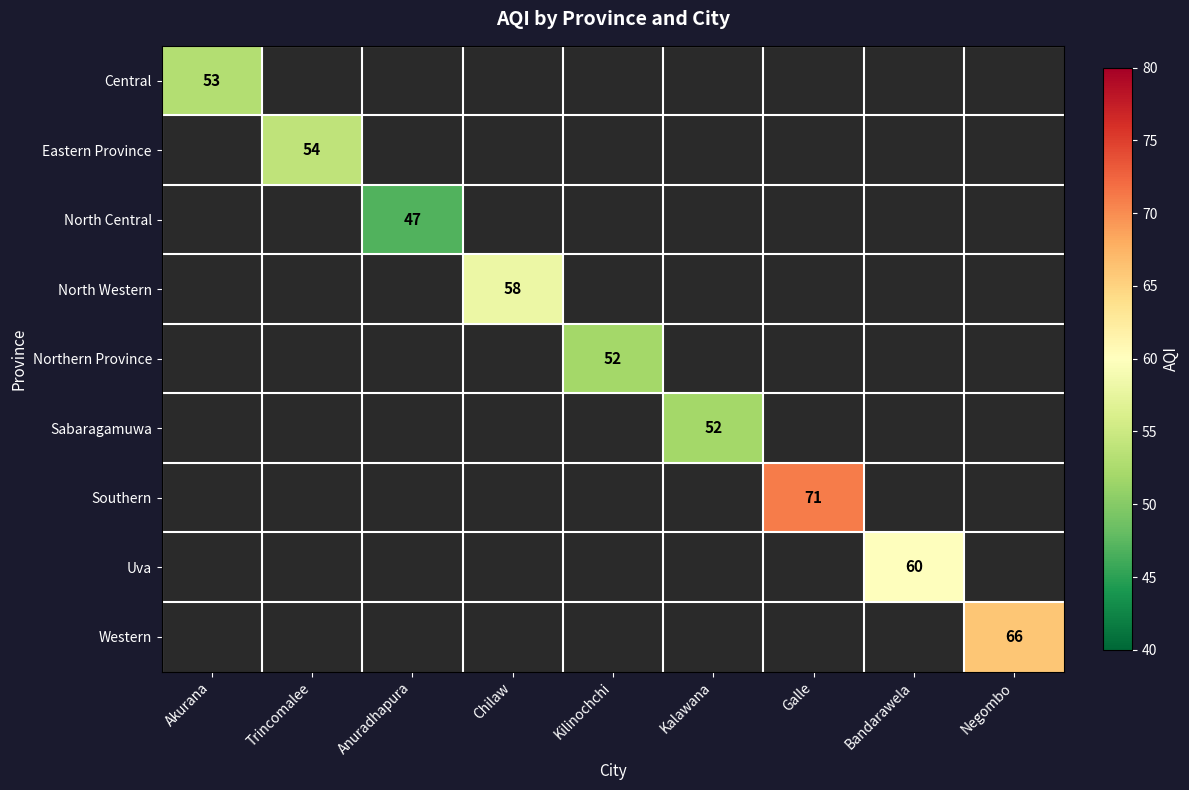

The Uva series shows 39 at Bandarawela. True or false?

False